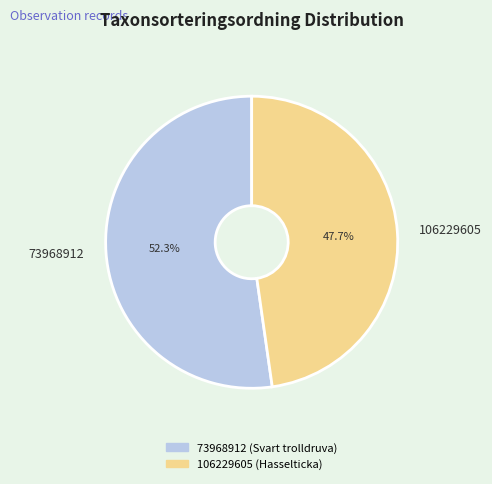

To the nearest percent, what percentage of the pie is 106229605?

48%